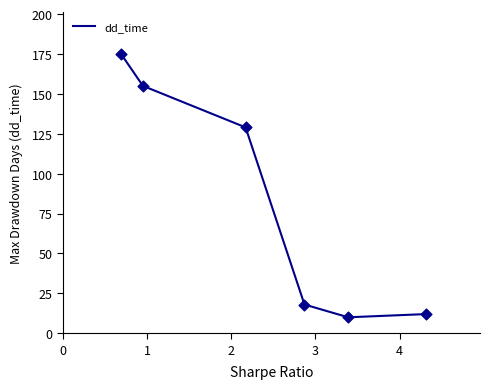

What is the difference between the maximum and minimum values?

165